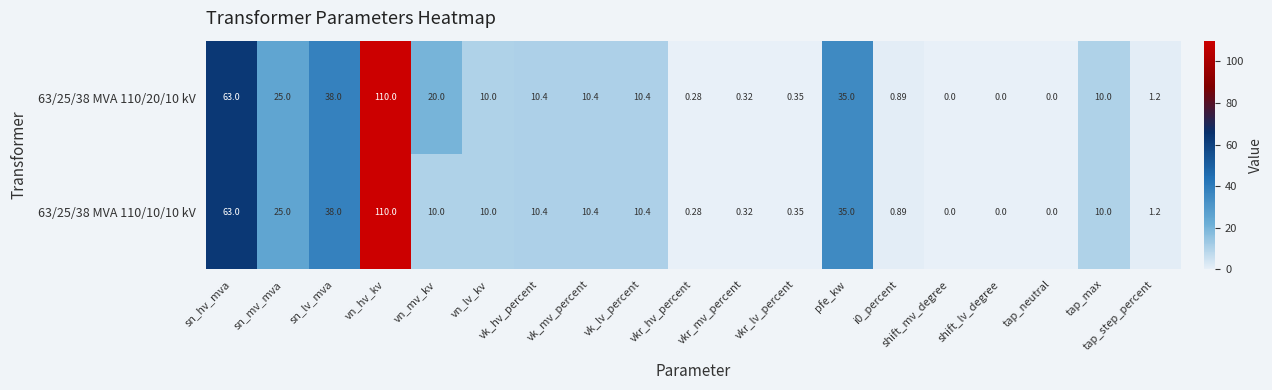

Where is 63/25/38 MVA 110/10/10 kV nearest to the value 55?

sn_hv_mva